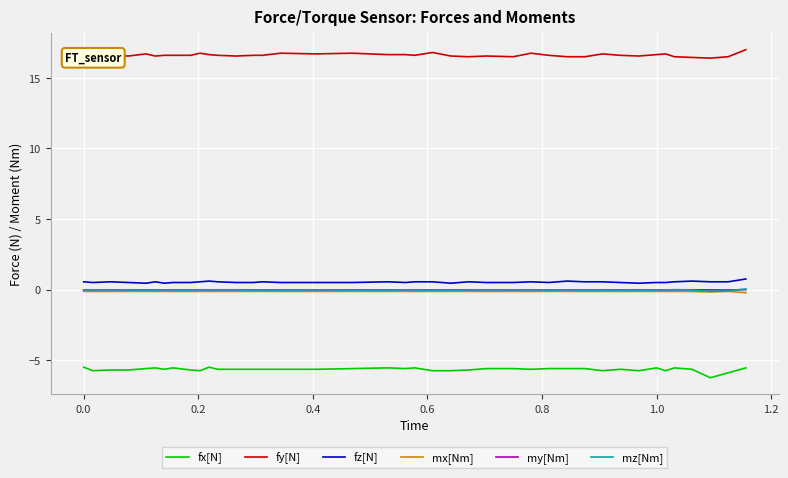

What is the greatest value displayed?

17.0